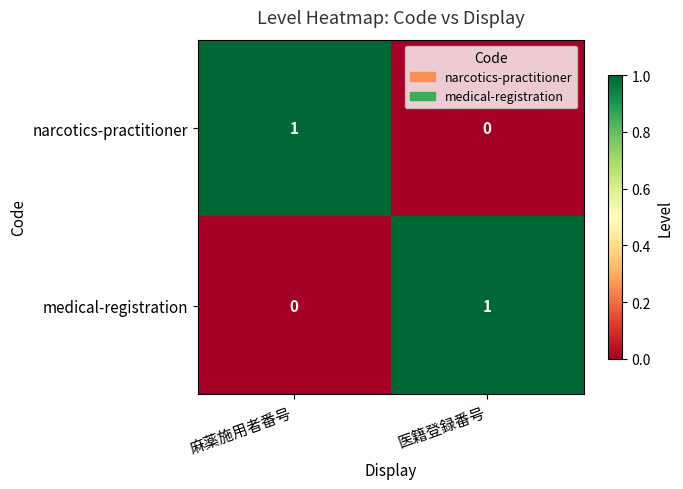

Count the number of categories in the chart.

2